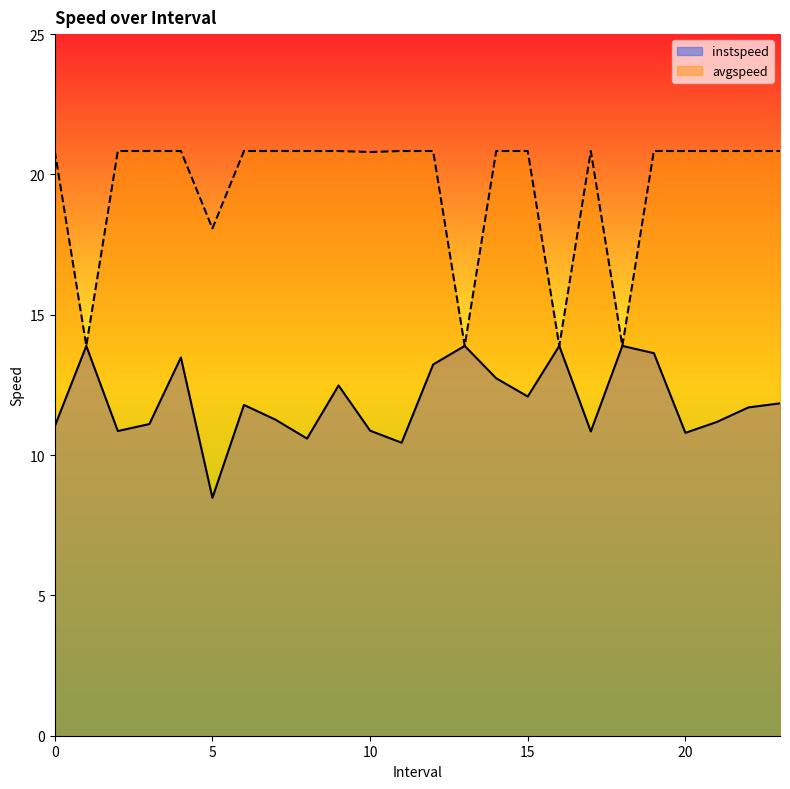

What is the difference between the highest and lowest values at 19.0?

7.2